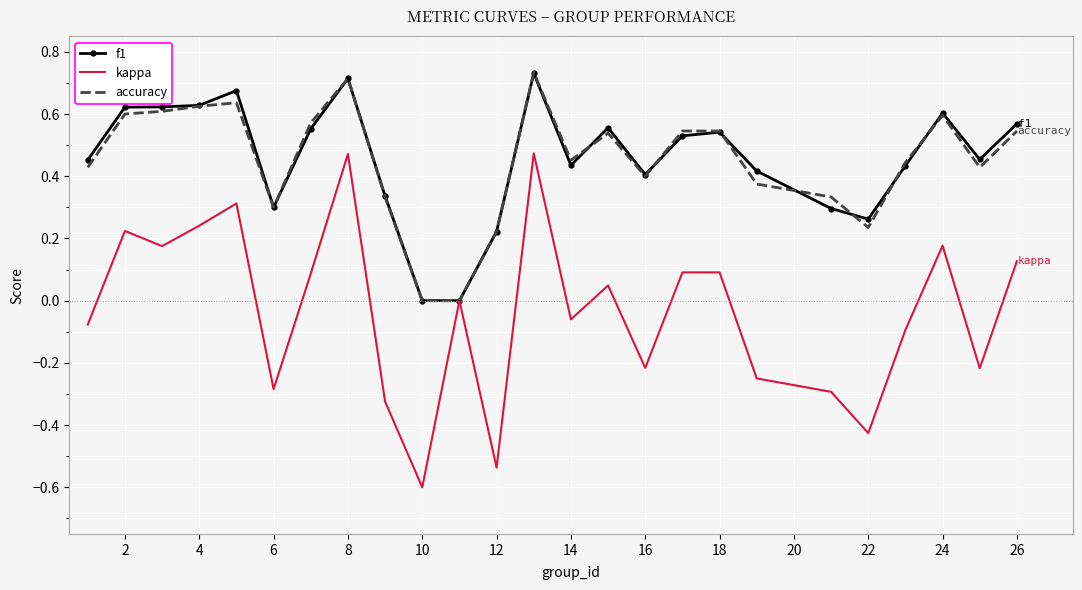

What is the minimum value shown in the chart?

-0.6